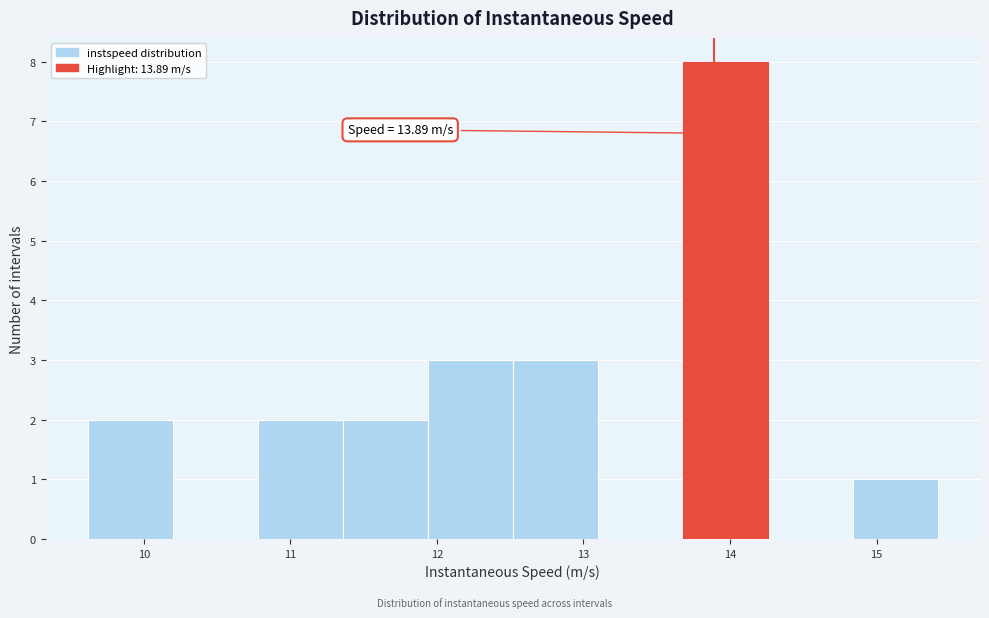

Which range on the x-axis has the tallest bar?

13.7 to 14.3